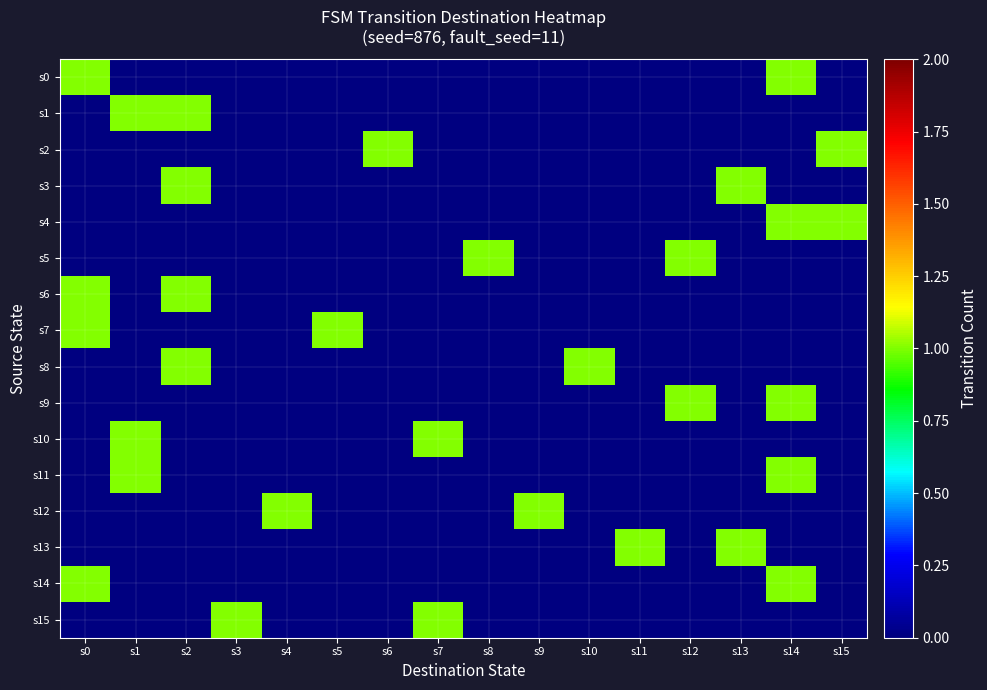

Count the number of categories in the chart.

16